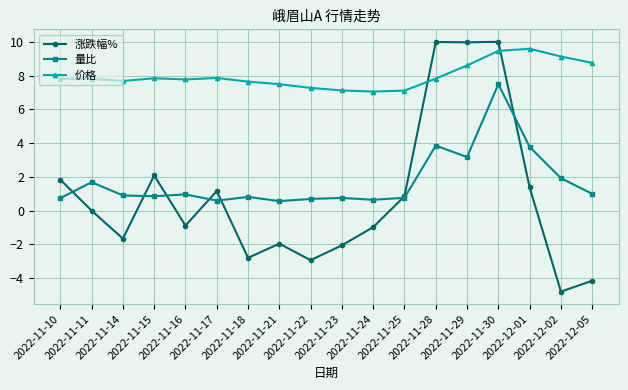

Which series has the largest total across all categories?

价格